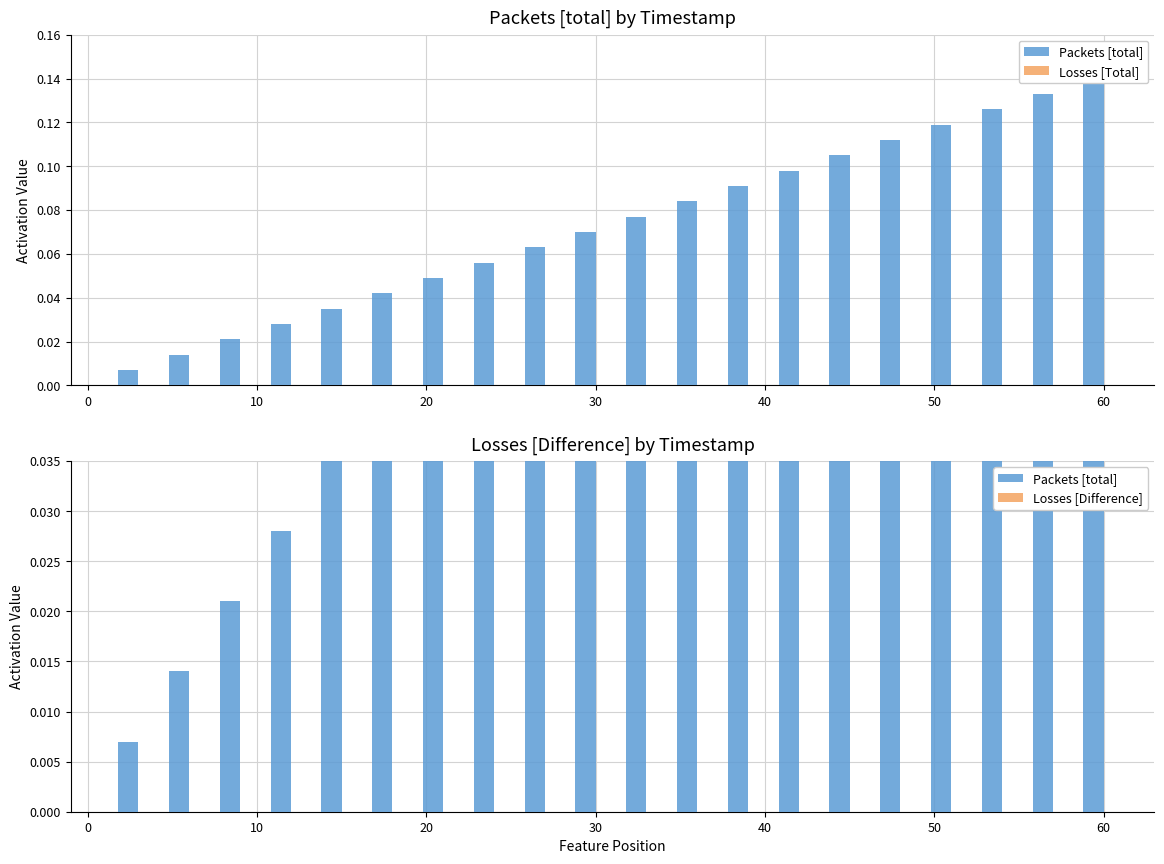

True or false: Losses [Difference] has a value of 0.0 at 10.

True